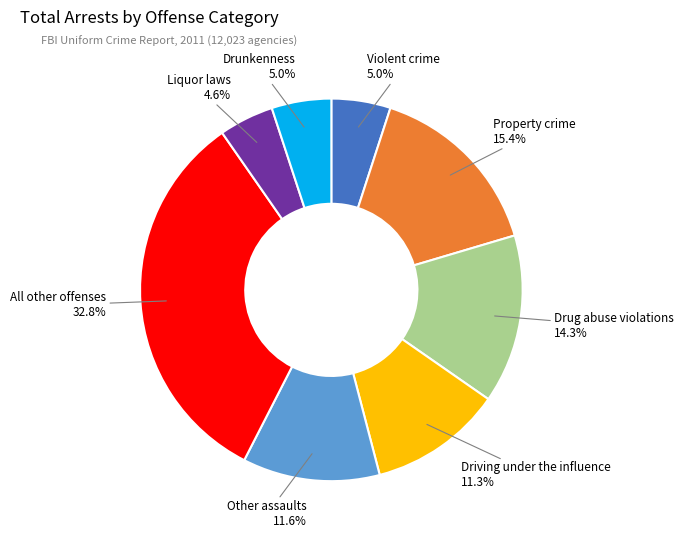

Is there a majority slice in this chart?

No